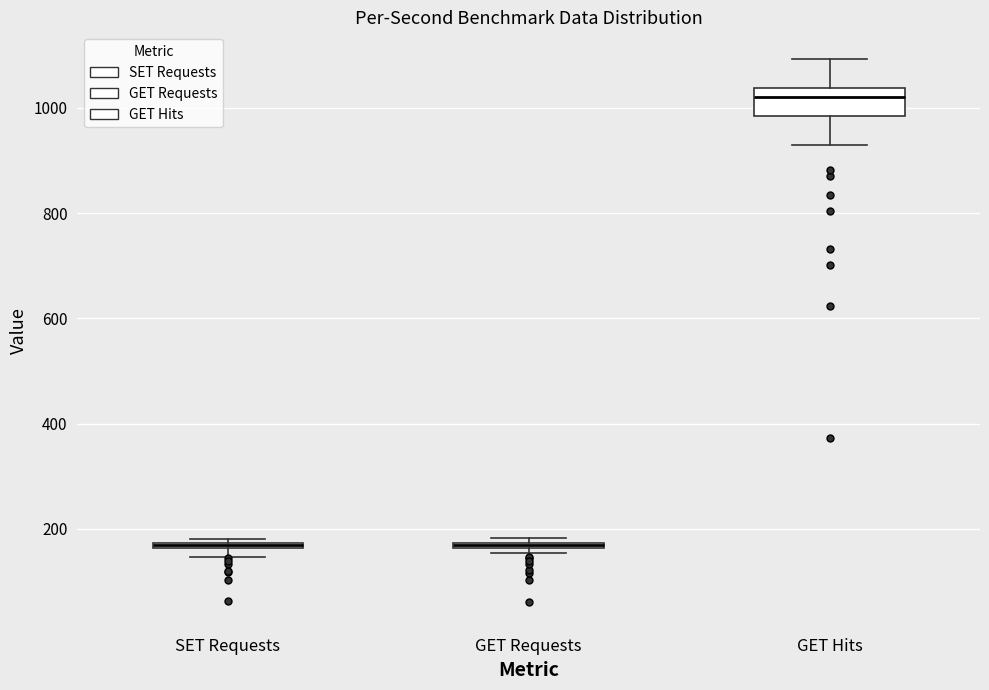

Which box is the tallest, from its lower edge to its upper edge?

GET Hits